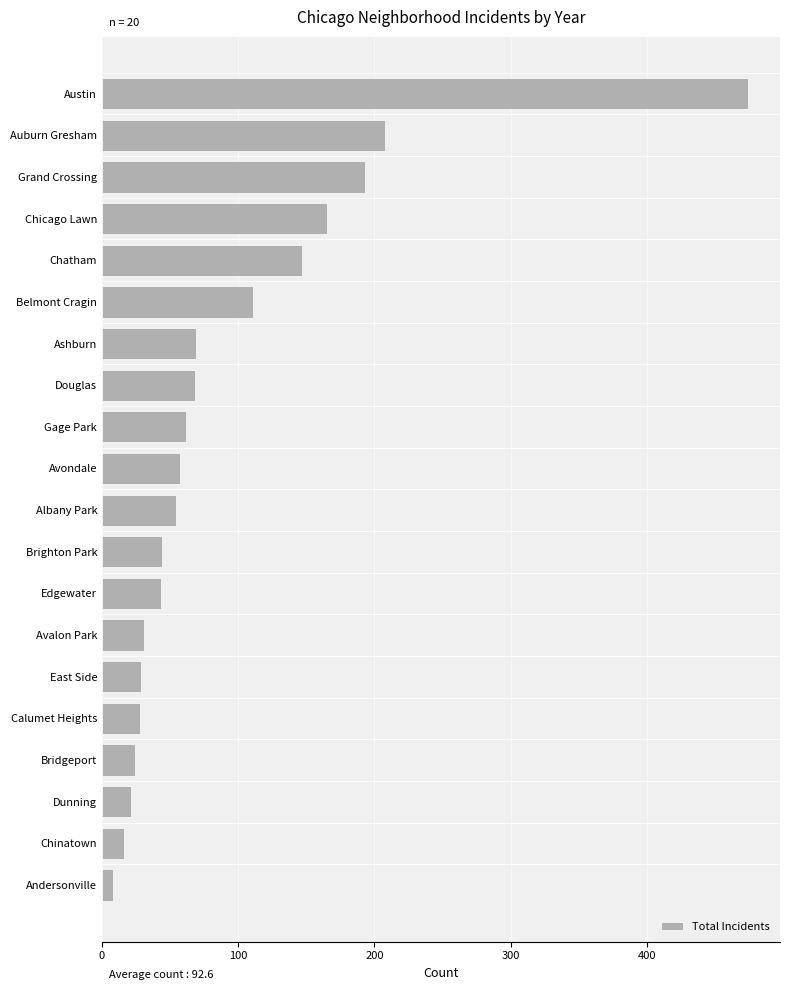

Where is the data nearest to the value 241?

Auburn Gresham